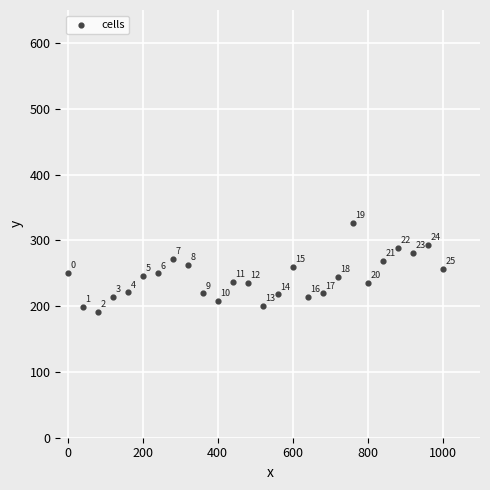

What Y value in the scatter plot is closest to 259?

259.2